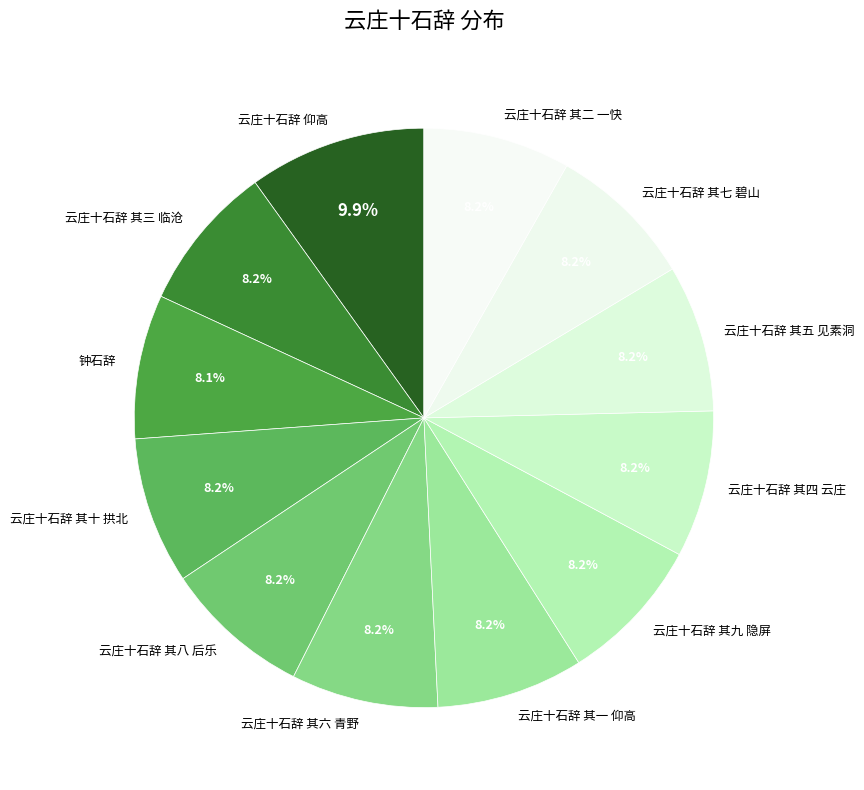

Approximately how many times larger is the value at 云庄十石辞 其六 青野 compared to 云庄十石辞 其四 云庄?

1.0